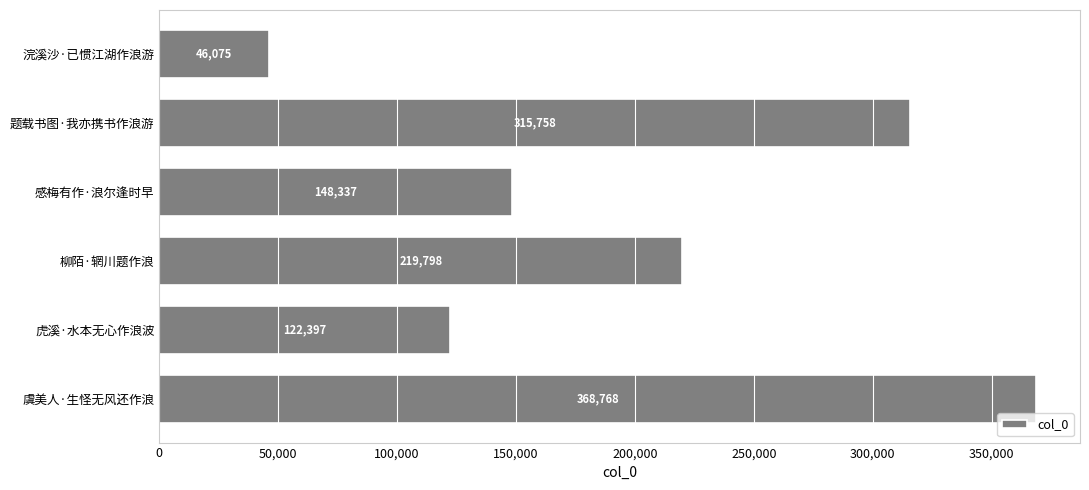

Reading top to bottom, extract all data points from this chart.

浣溪沙·已惯江湖作浪游=46075	题载书图·我亦携书作浪游=315758	感梅有作·浪尔逢时早=148337	柳陌·辋川题作浪=219798	虎溪·水本无心作浪波=122397	虞美人·生怪无风还作浪=368768